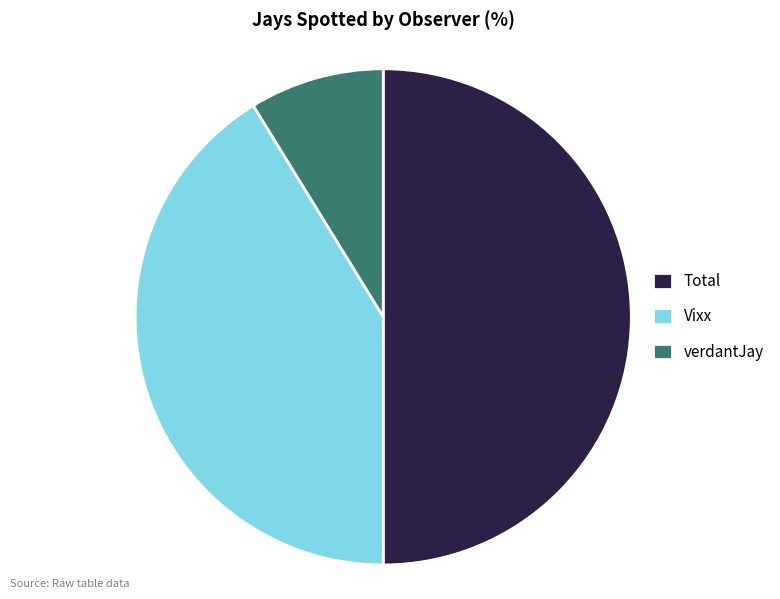

What is the largest slice in the pie chart?

Total